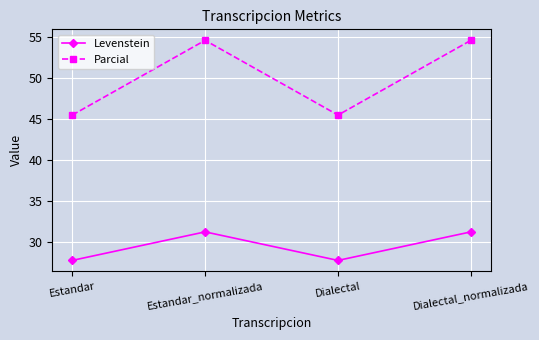

Where is the first local maximum for Levenstein?

Estandar_normalizada